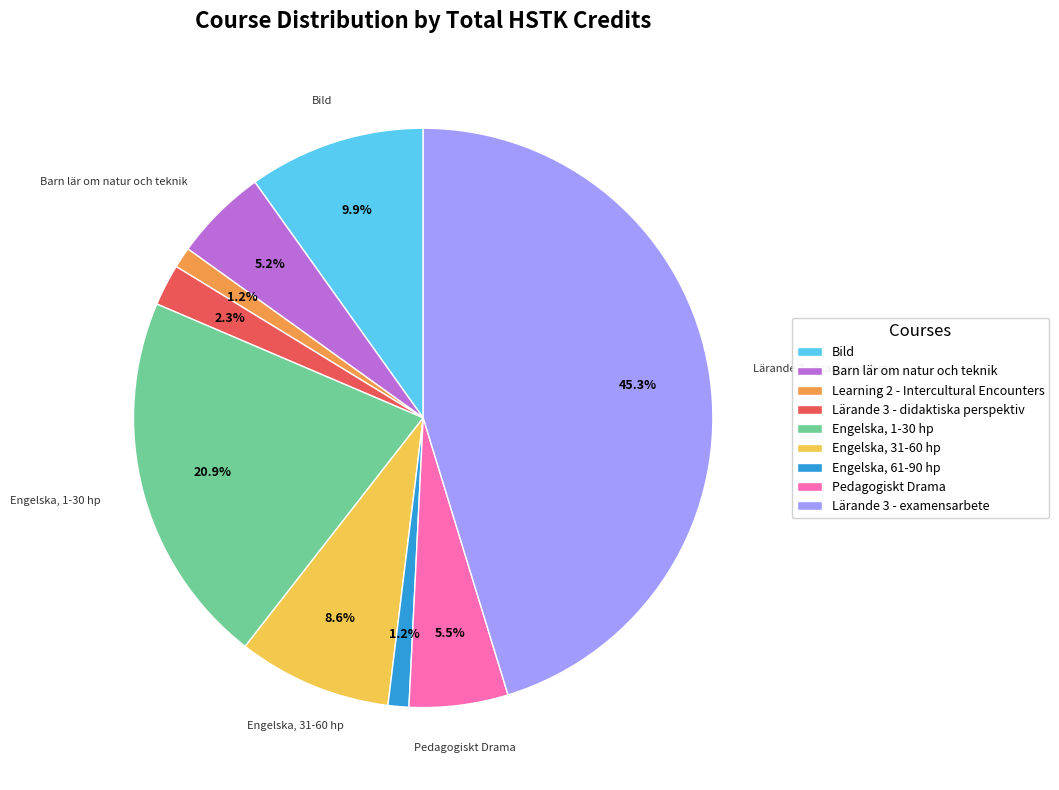

Combined, what portion of the pie is Learning 2 - Intercultural Encounters and Barn lär om natur och teknik?

6.4%